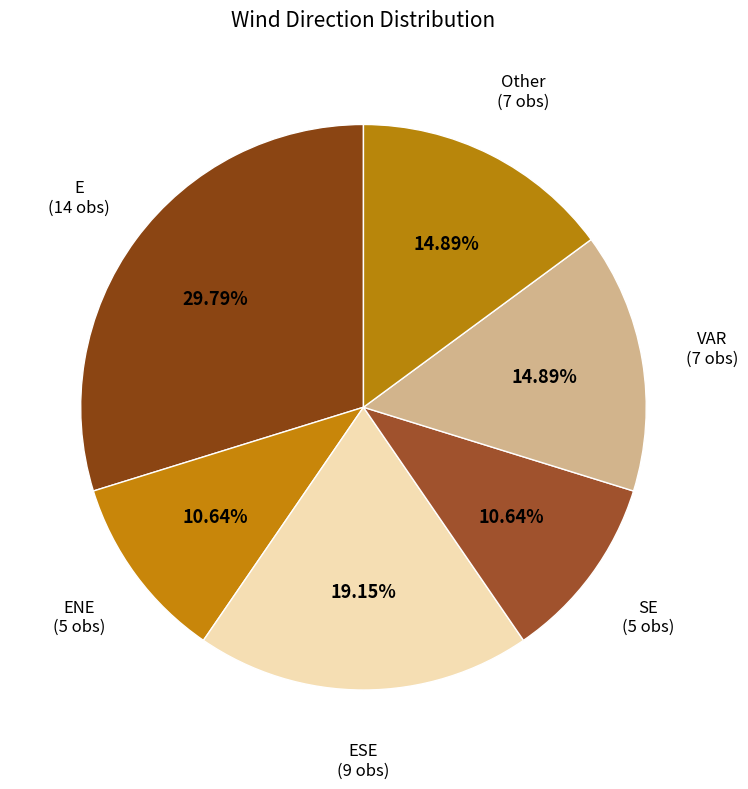

To the nearest percent, what portion does Other represent?

15%